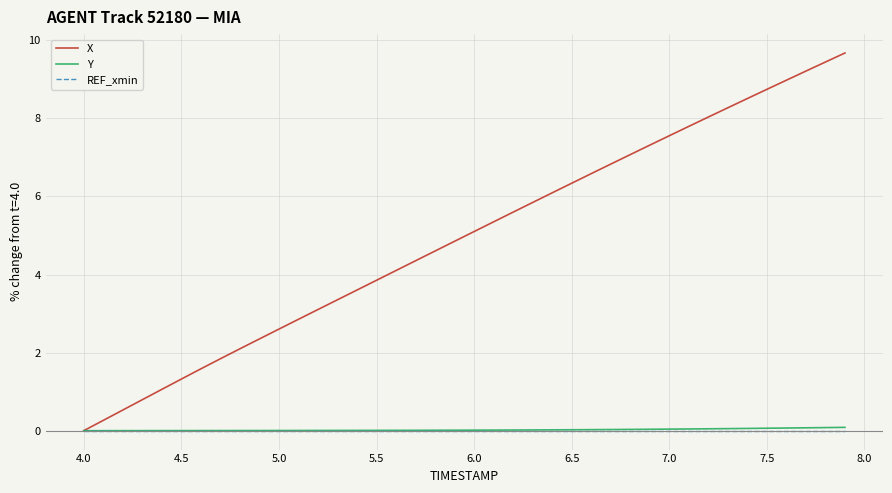

What are all the series names shown in the legend?

X, Y, REF_xmin